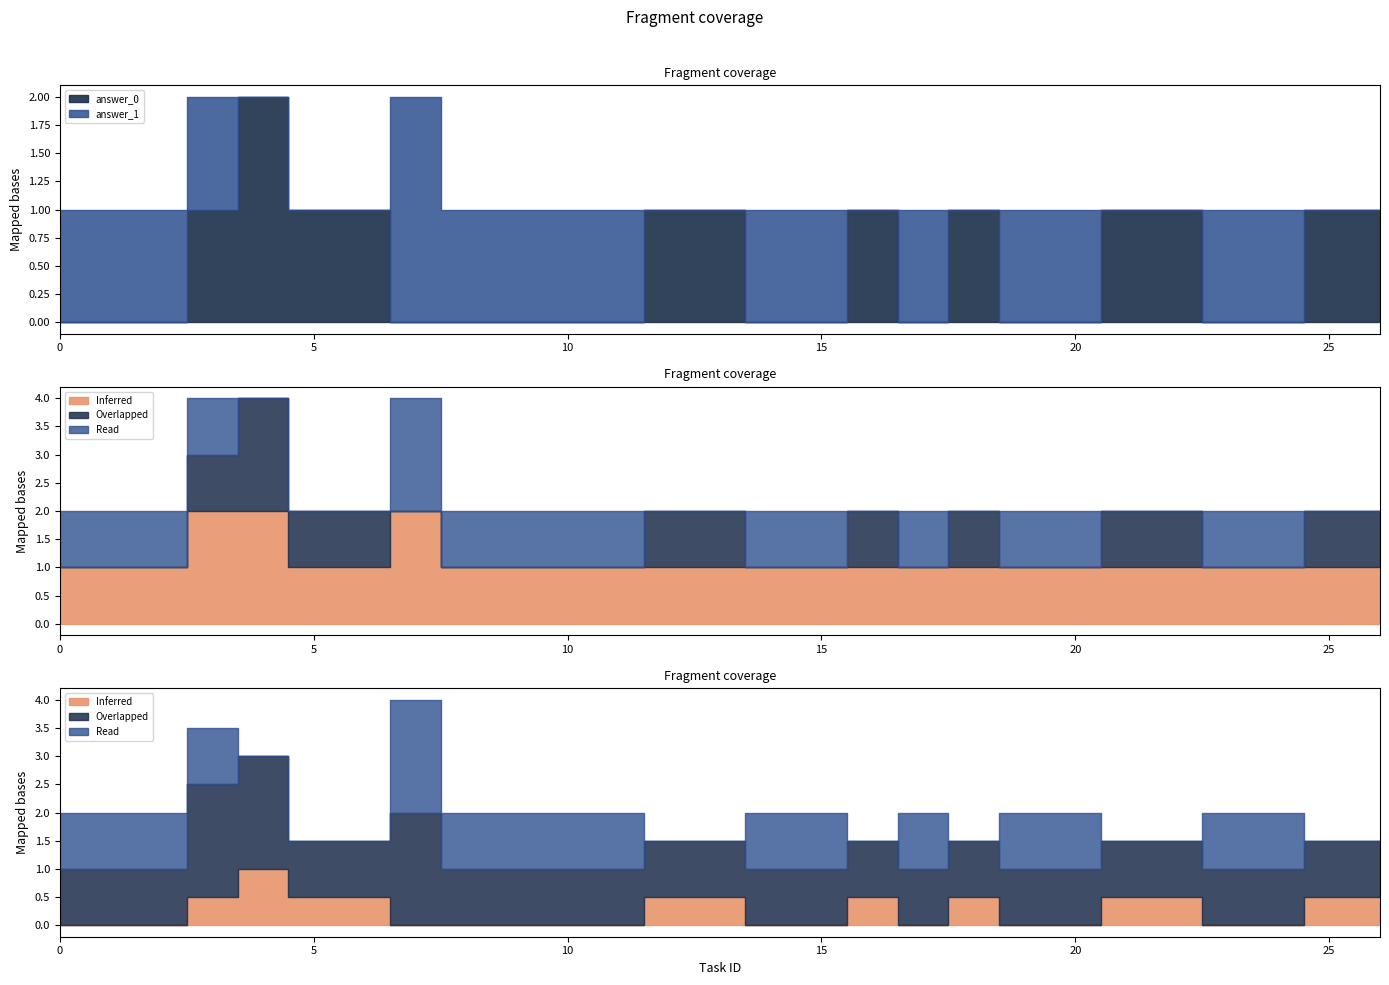

True or false: answer_0 has more than 2 interior local peaks.

True